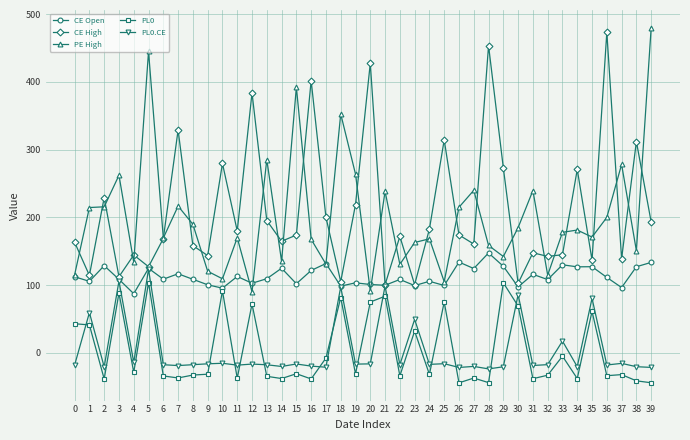

What is the value of the PL0 point at the 39th from the left?

-41.2